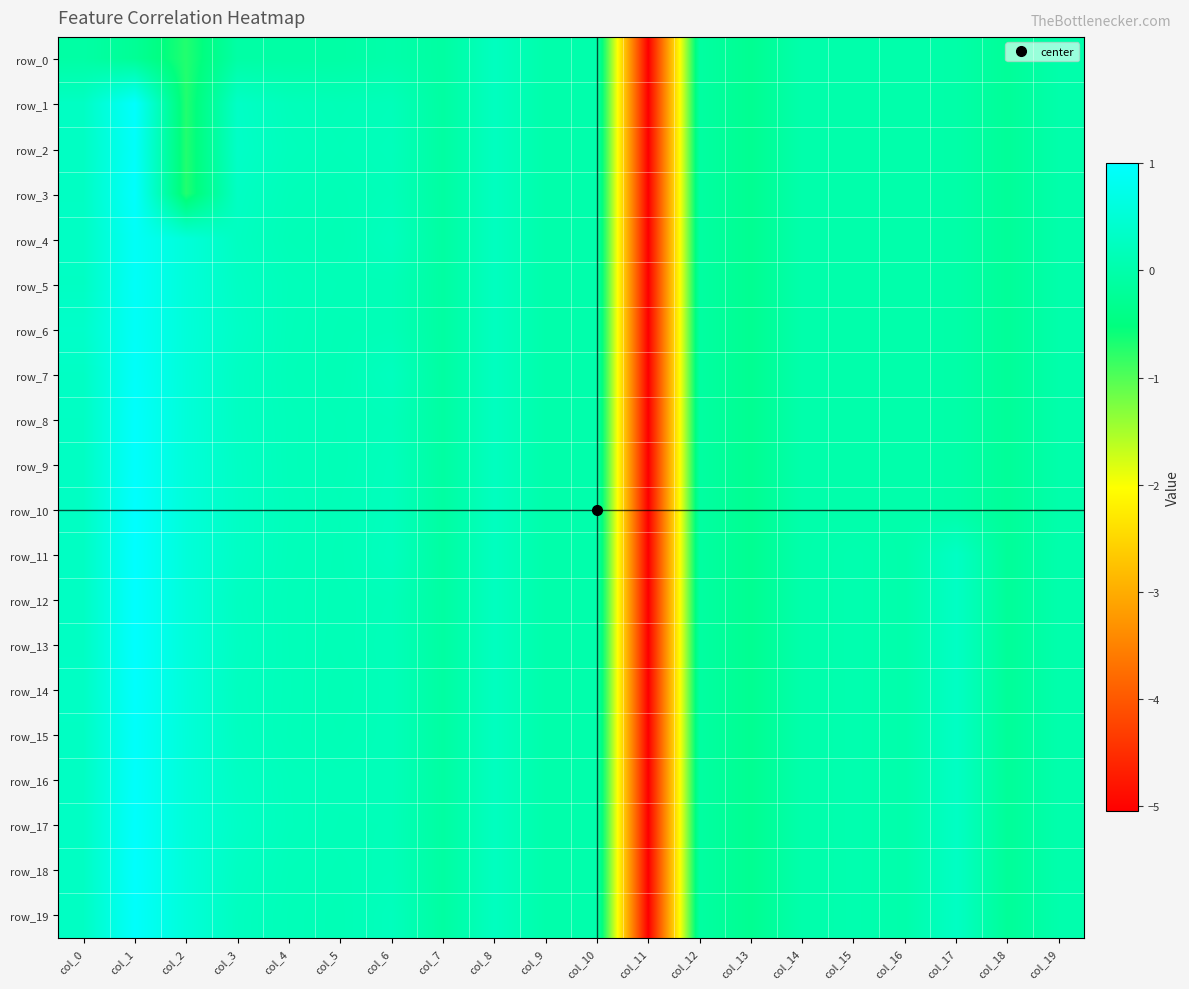

How many distinct data groups are displayed?

20